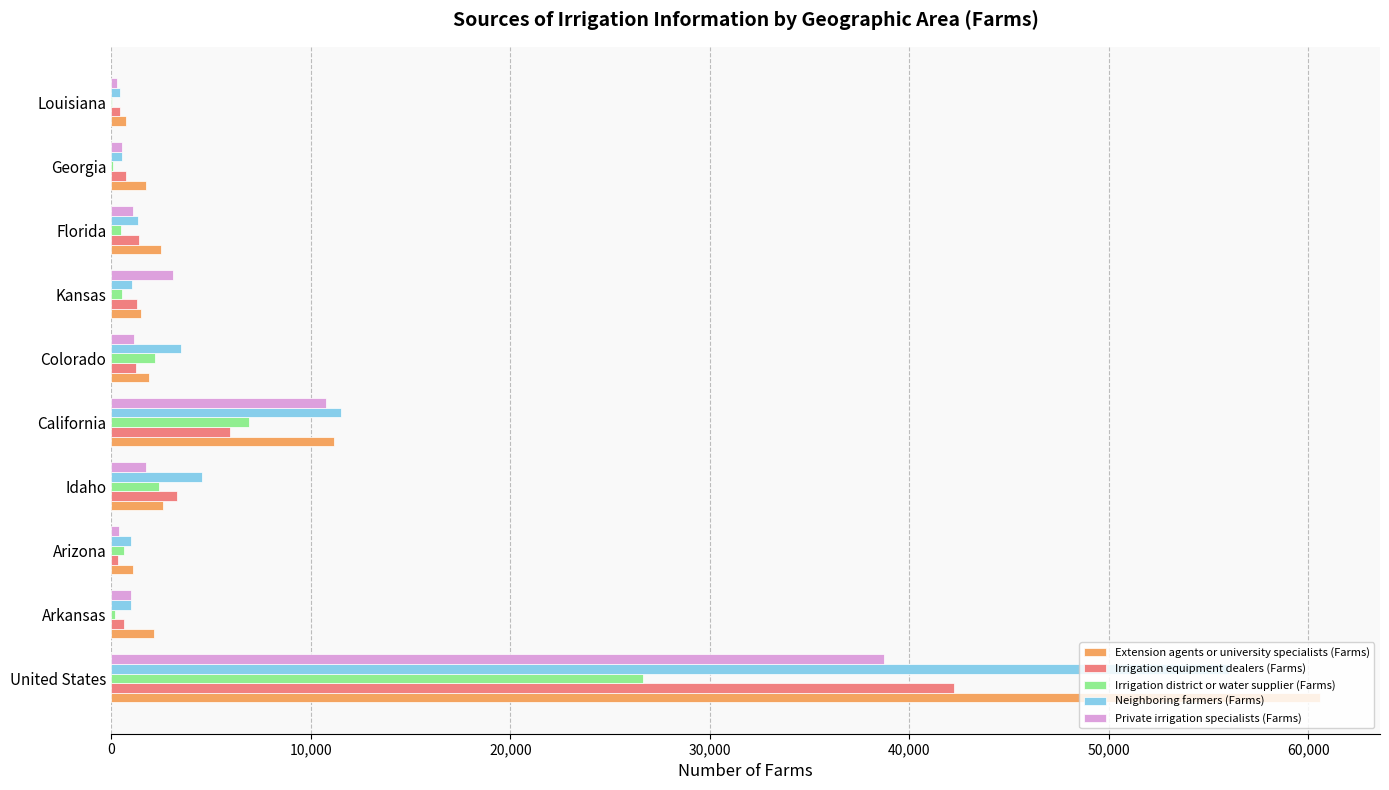

At which label is Private irrigation specialists (Farms) closest to 19502?

California